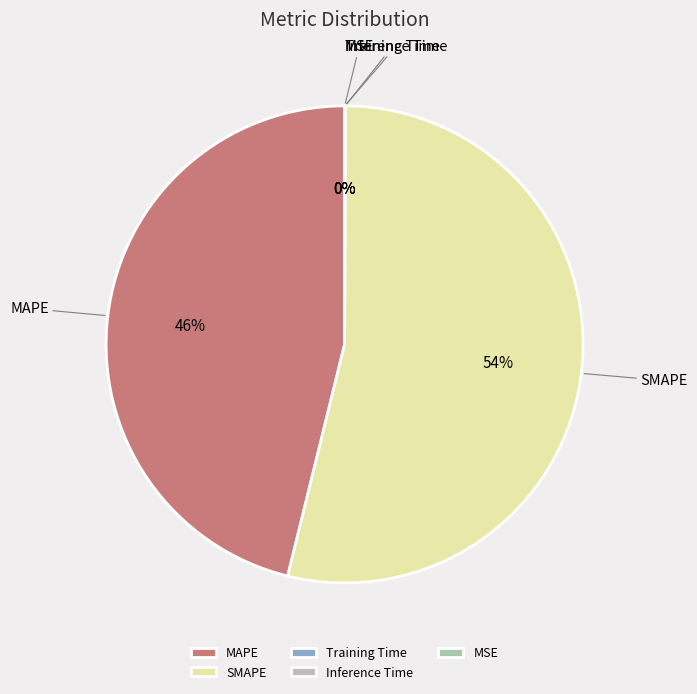

Which slice represents more than half of the pie?

SMAPE